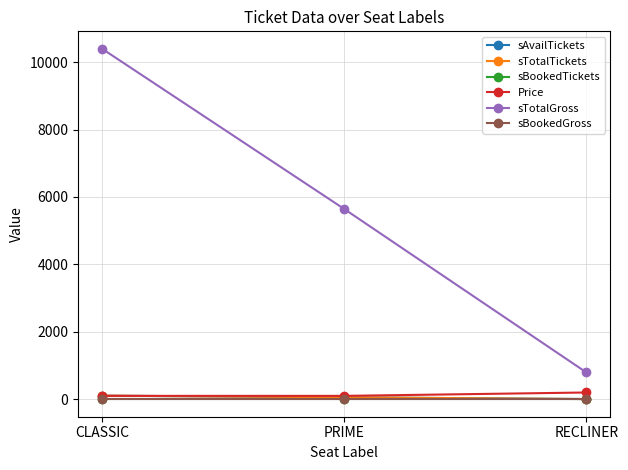

What is the label of the 1st point from the right?

RECLINER